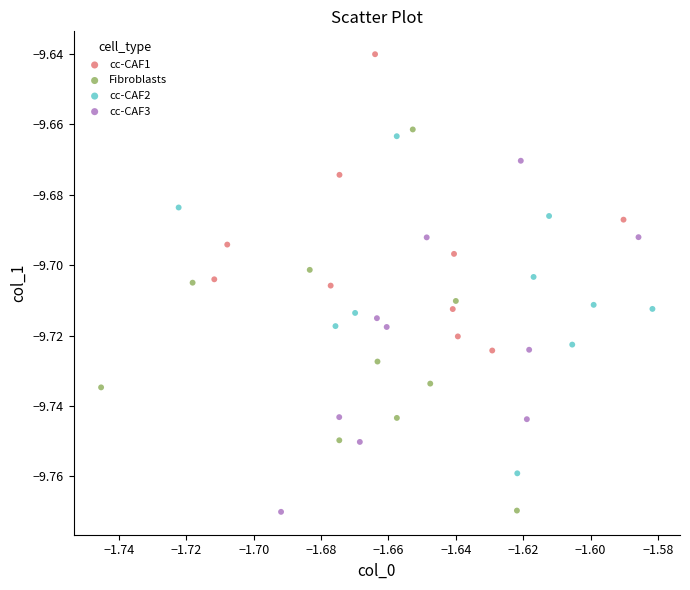

Which series reaches the maximum Y coordinate?

cc-CAF1